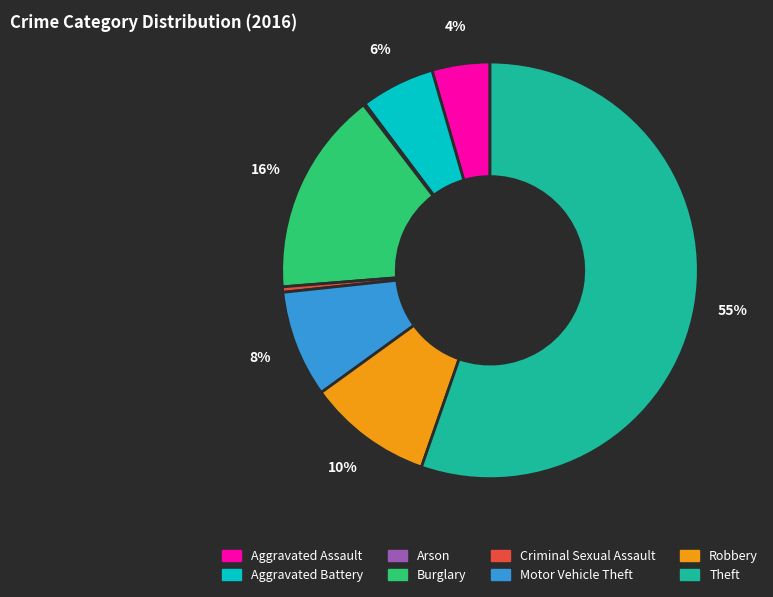

To the nearest percent, what is the difference between the Burglary and Robbery slice percentages?

6%